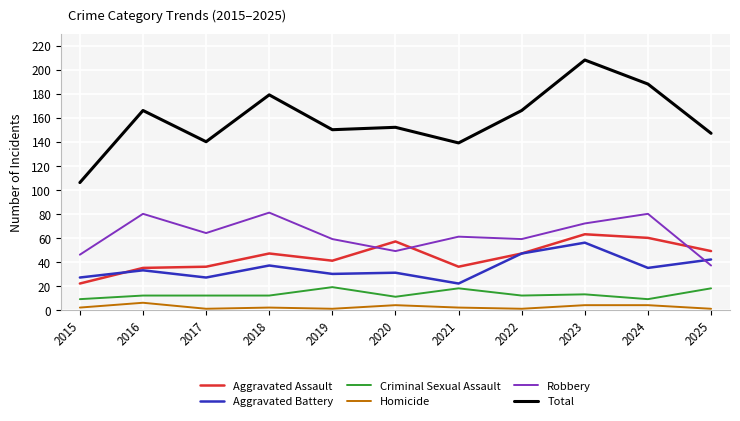

Which series has the largest range (max minus min)?

Total